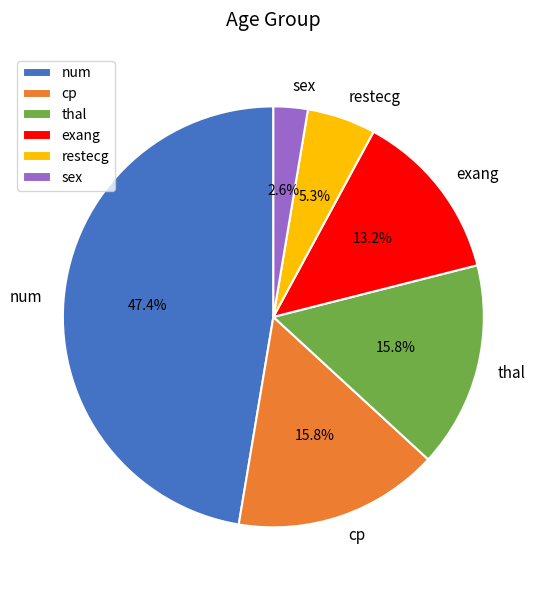

What portion of the pie excludes num?

52.6%